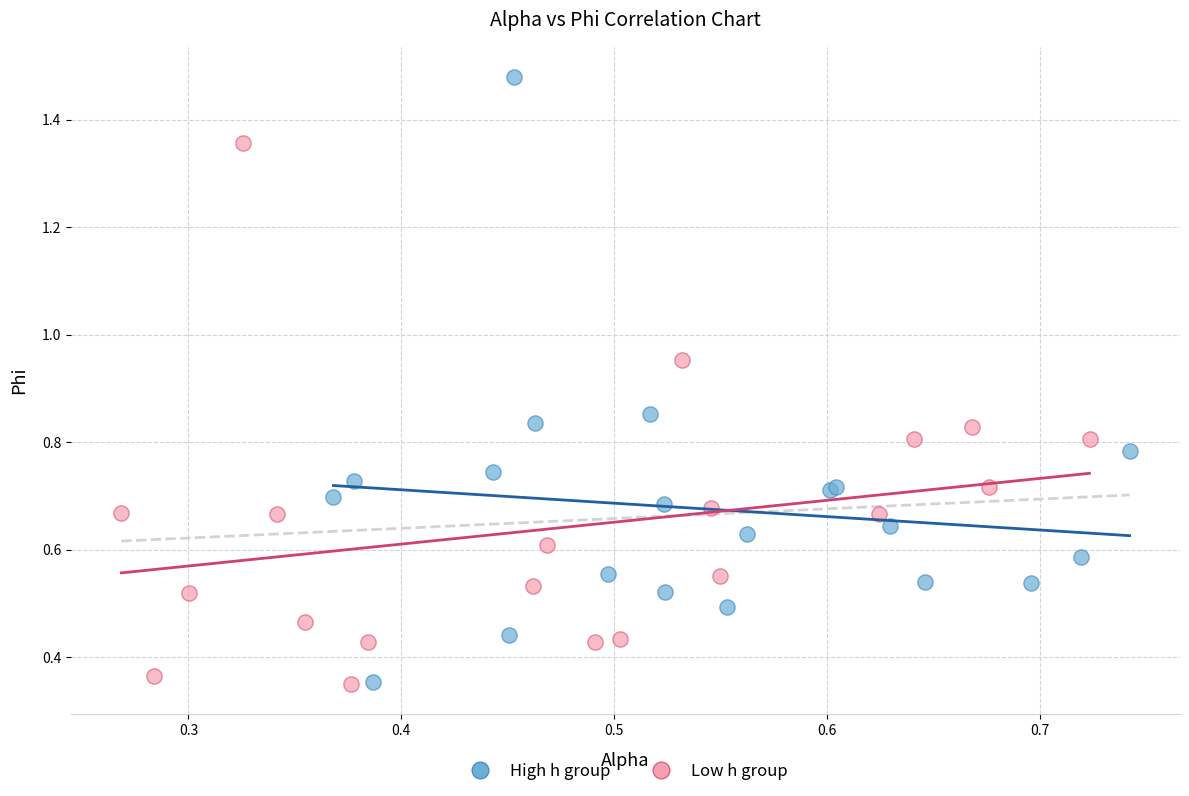

Which series has the largest Y range (max minus min)?

High h group